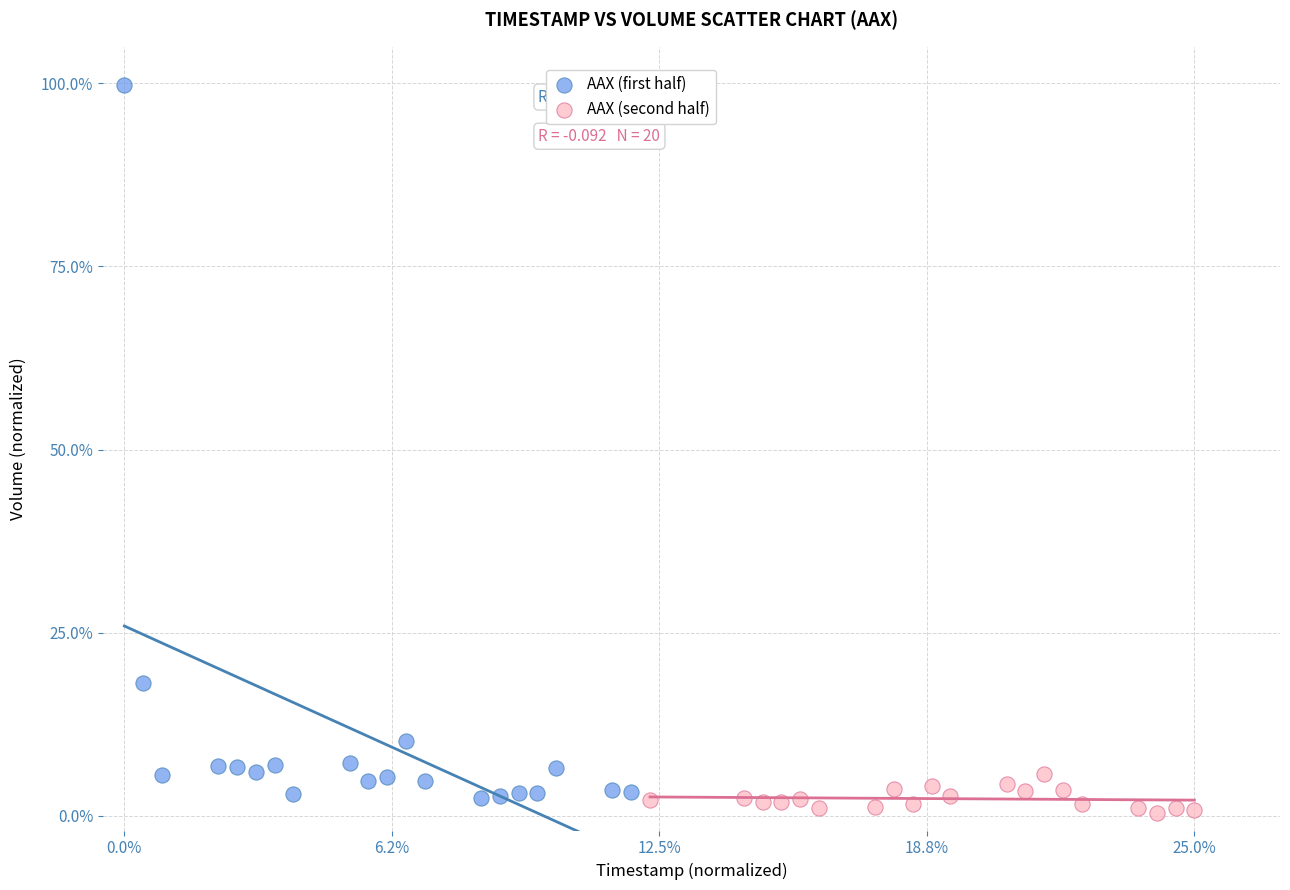

What are all the series names shown in the legend?

AAX (first half), AAX (second half)